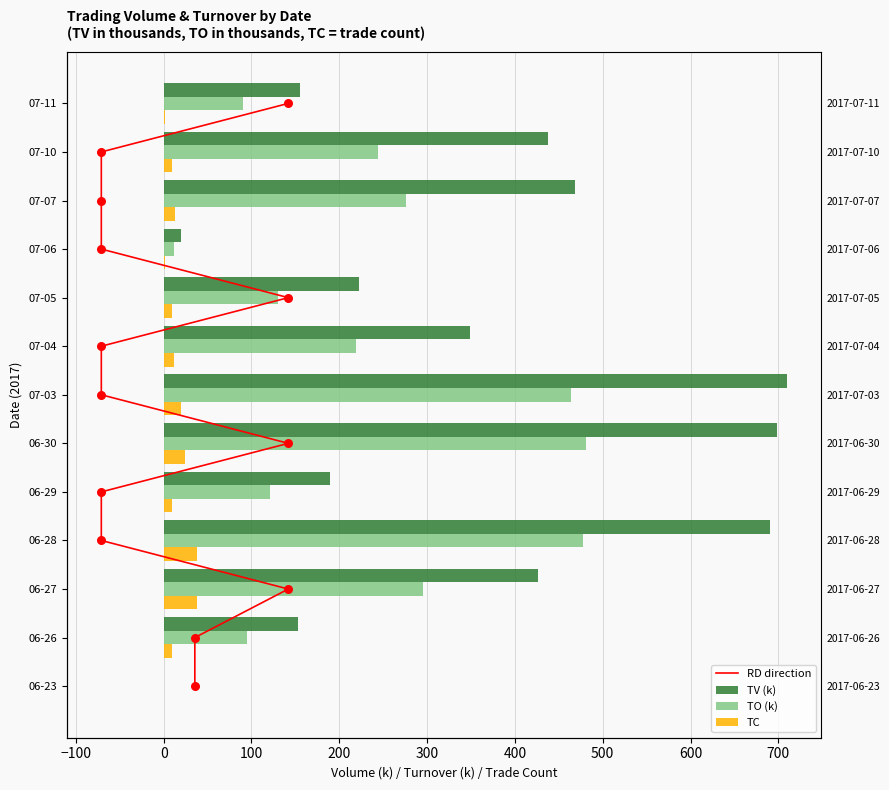

Is the value of TC at 07-07 greater than the value of TV (k) at 06-30?

No